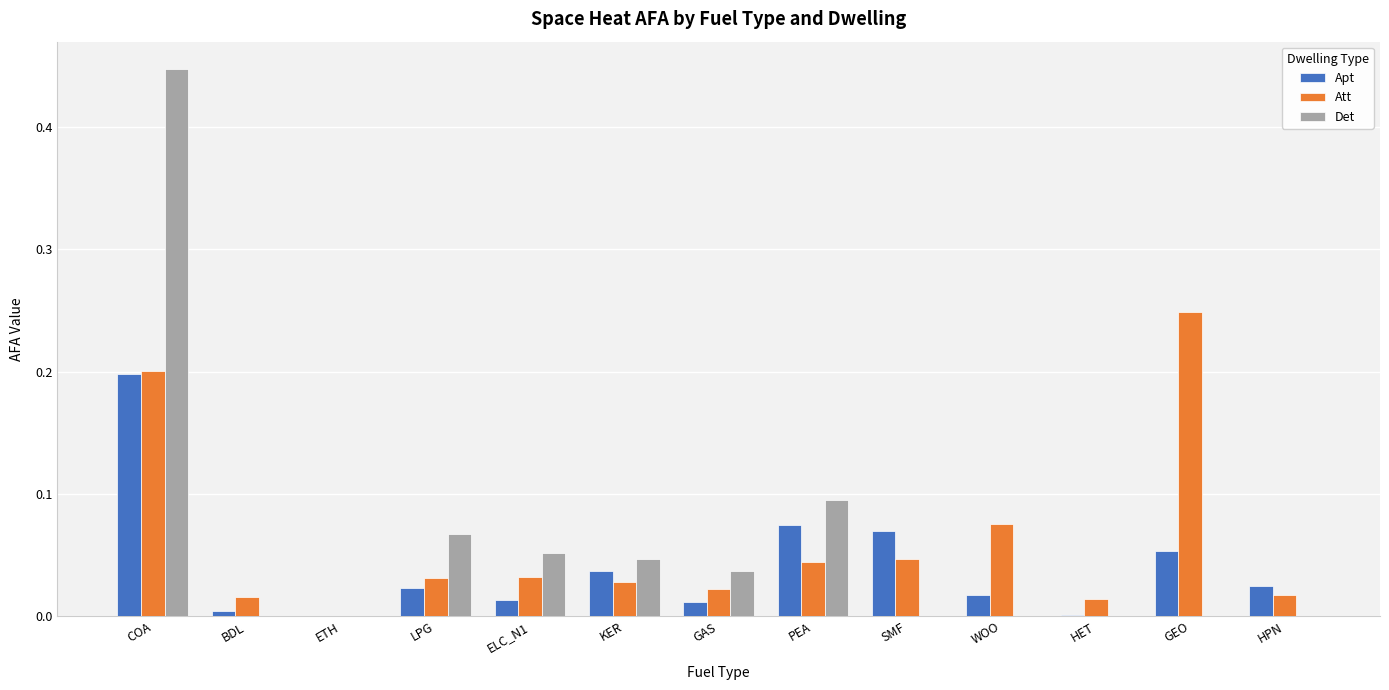

At which category is the sum across all series the highest?

COA